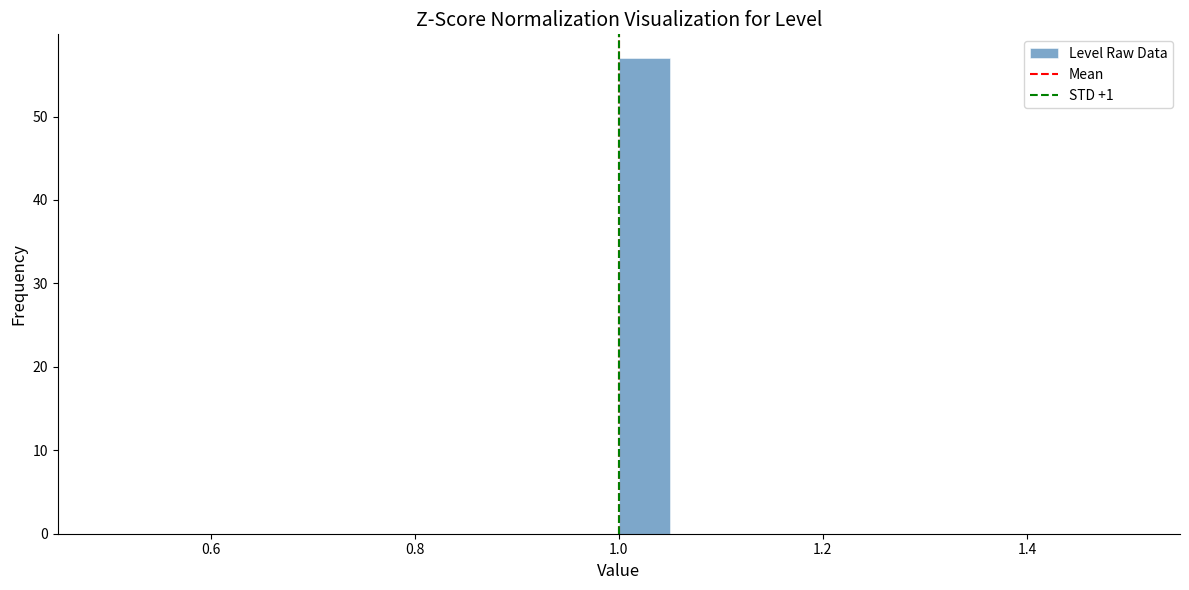

Around what value on the x-axis is the tallest bar? Give the approximate position of its centre, as read against the axis.

1.02